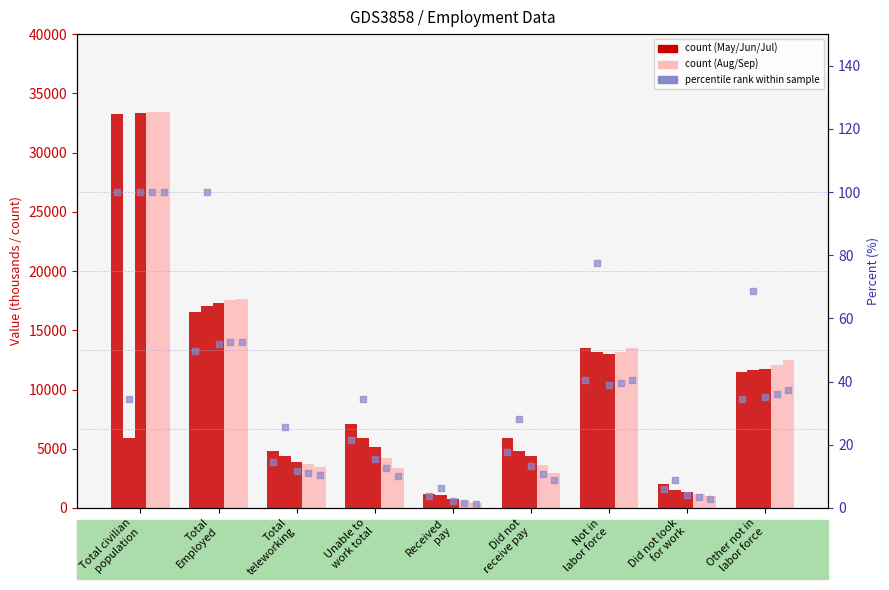

Which series has the largest total across all categories?

May